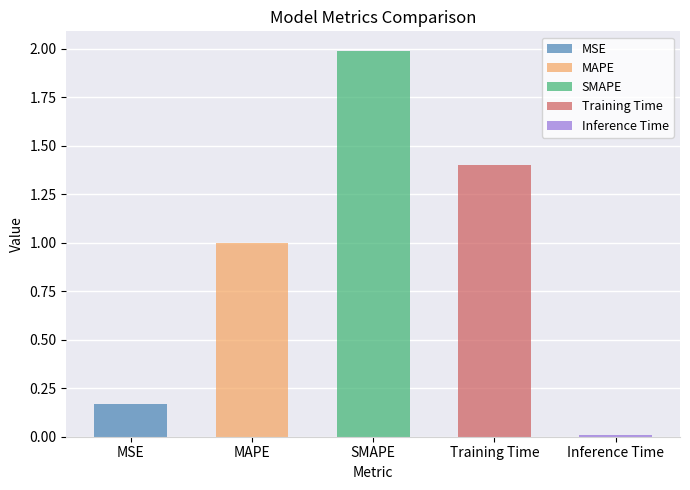

What is the maximum value shown in the chart?

2.0